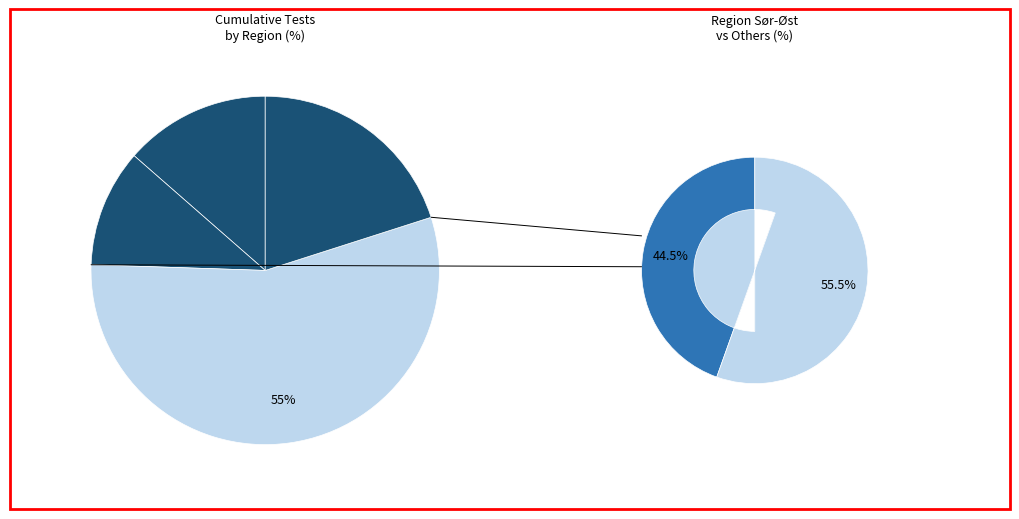

What is the largest slice in the pie chart?

Region Sør-Øst